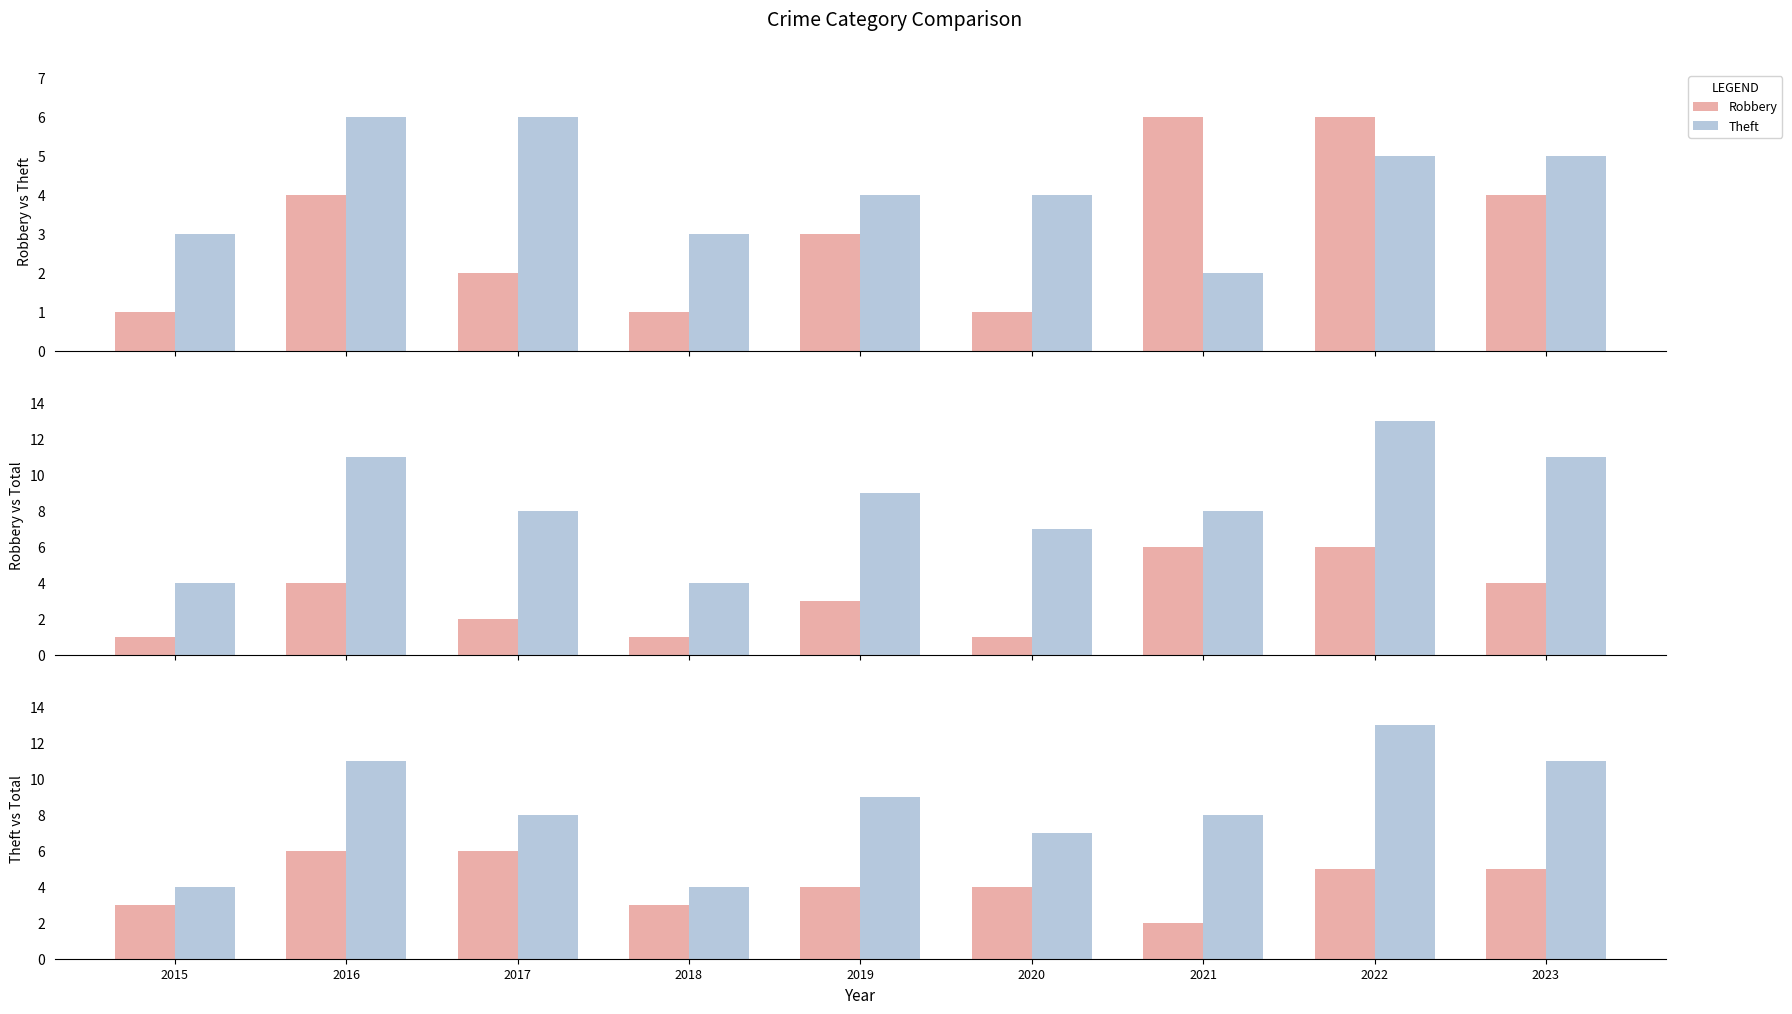

Reading left to right, transcribe all the data shown in this chart.

Robbery: 1	4	2	1	3	1	6	6	4
Theft: 3	6	6	3	4	4	2	5	5
Total: 4	11	8	4	9	7	8	13	11